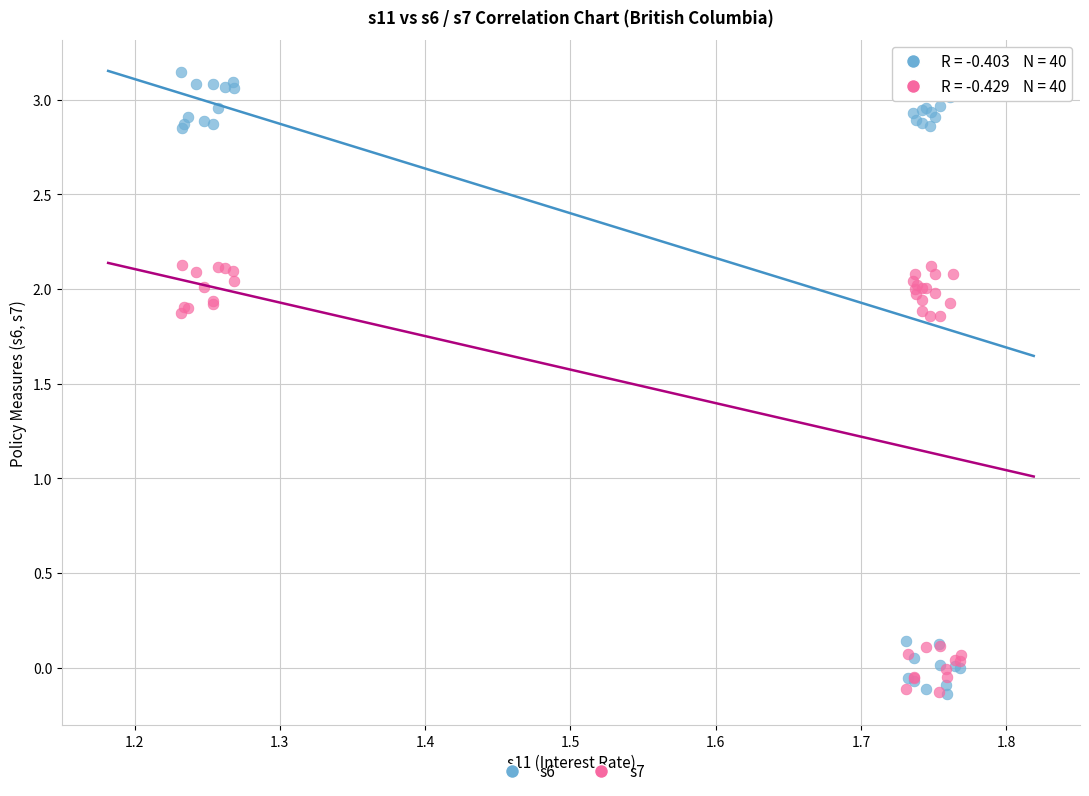

What are all the series names shown in the legend?

s6, s7